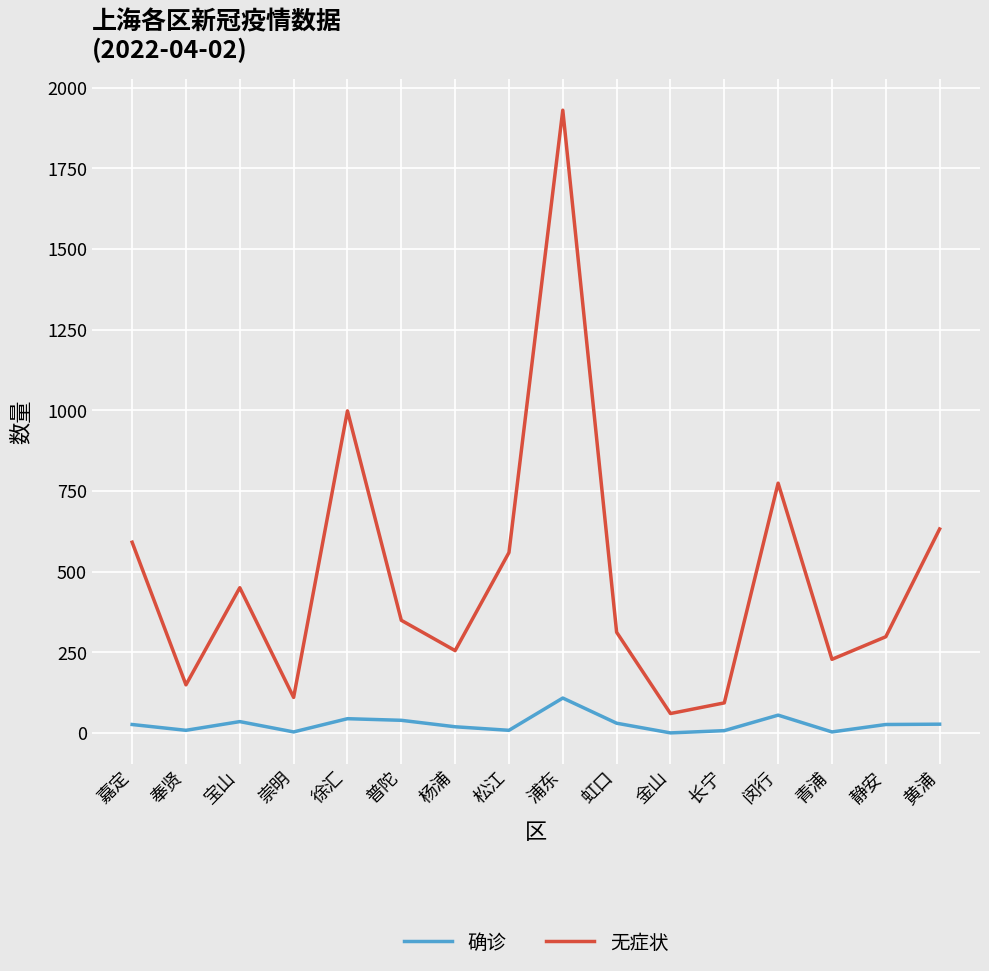

True or false: 确诊 and 无症状 cross at least once.

False